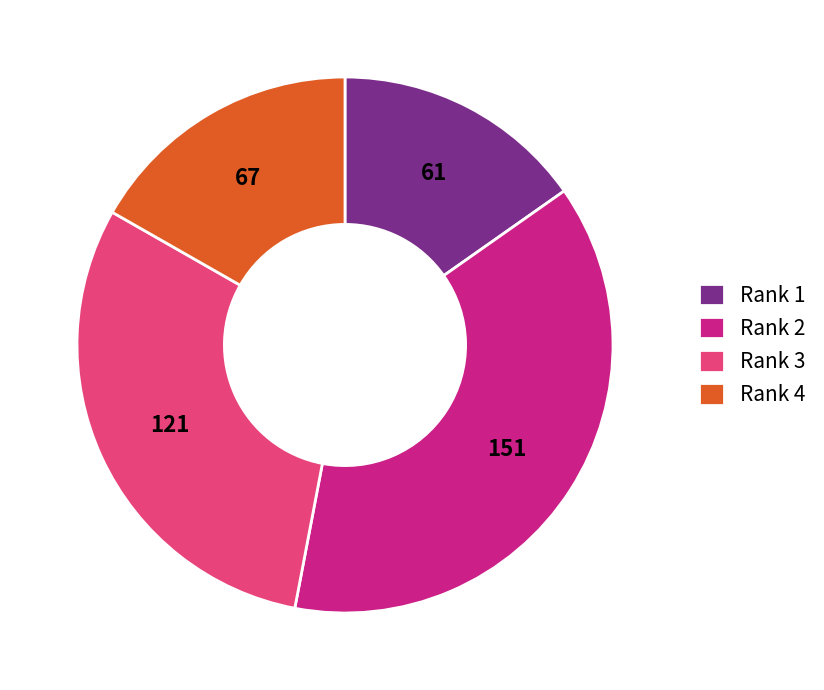

Does any single category account for the majority?

No